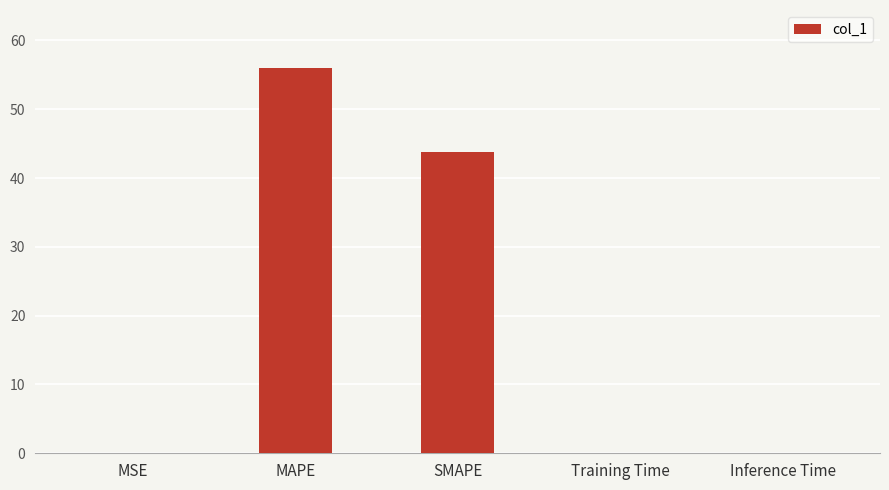

Between SMAPE and MAPE, which is larger?

MAPE